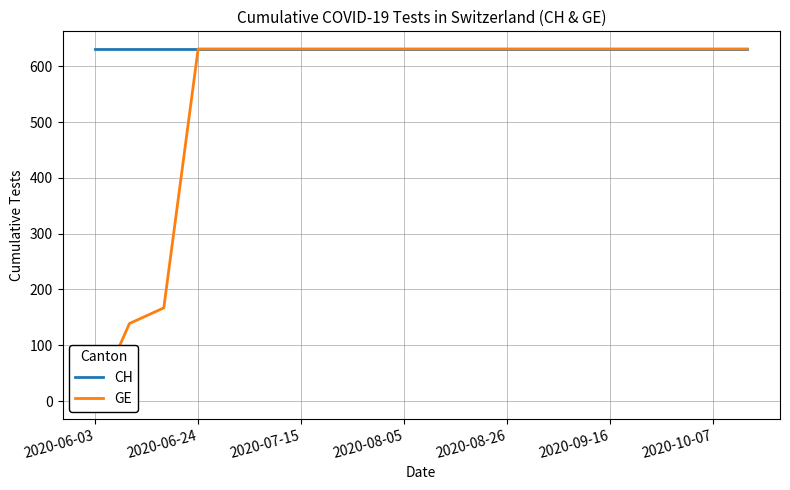

Which series has the largest range (max minus min)?

GE